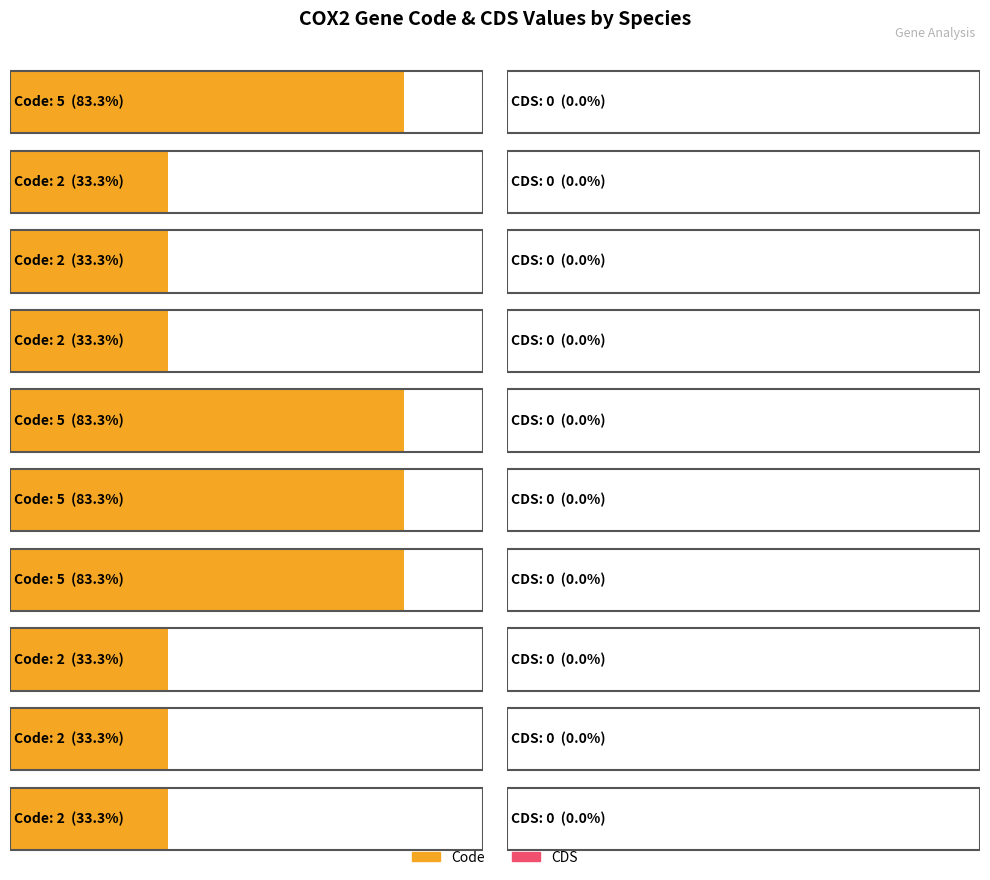

True or false: Code has a value of 1 at Sibynophis chinensis.

False